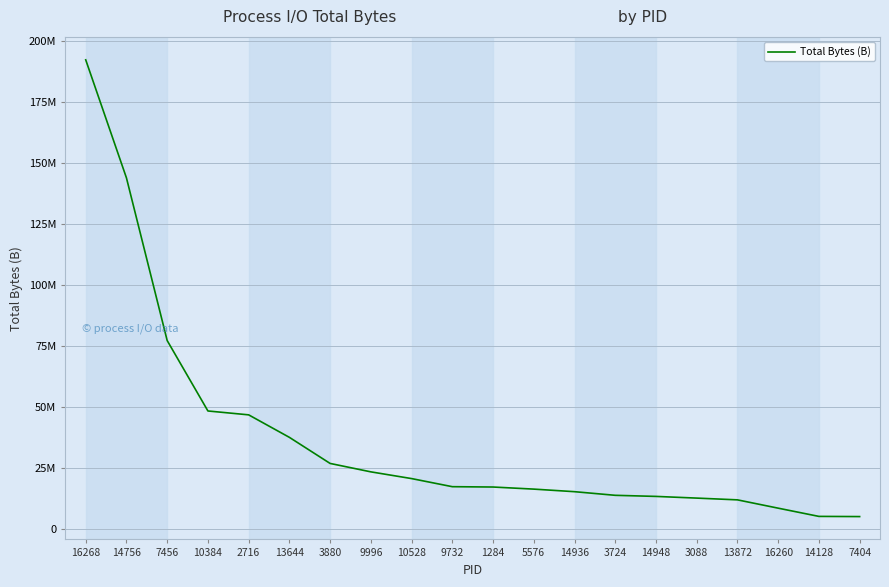

What is the average value?

37676815